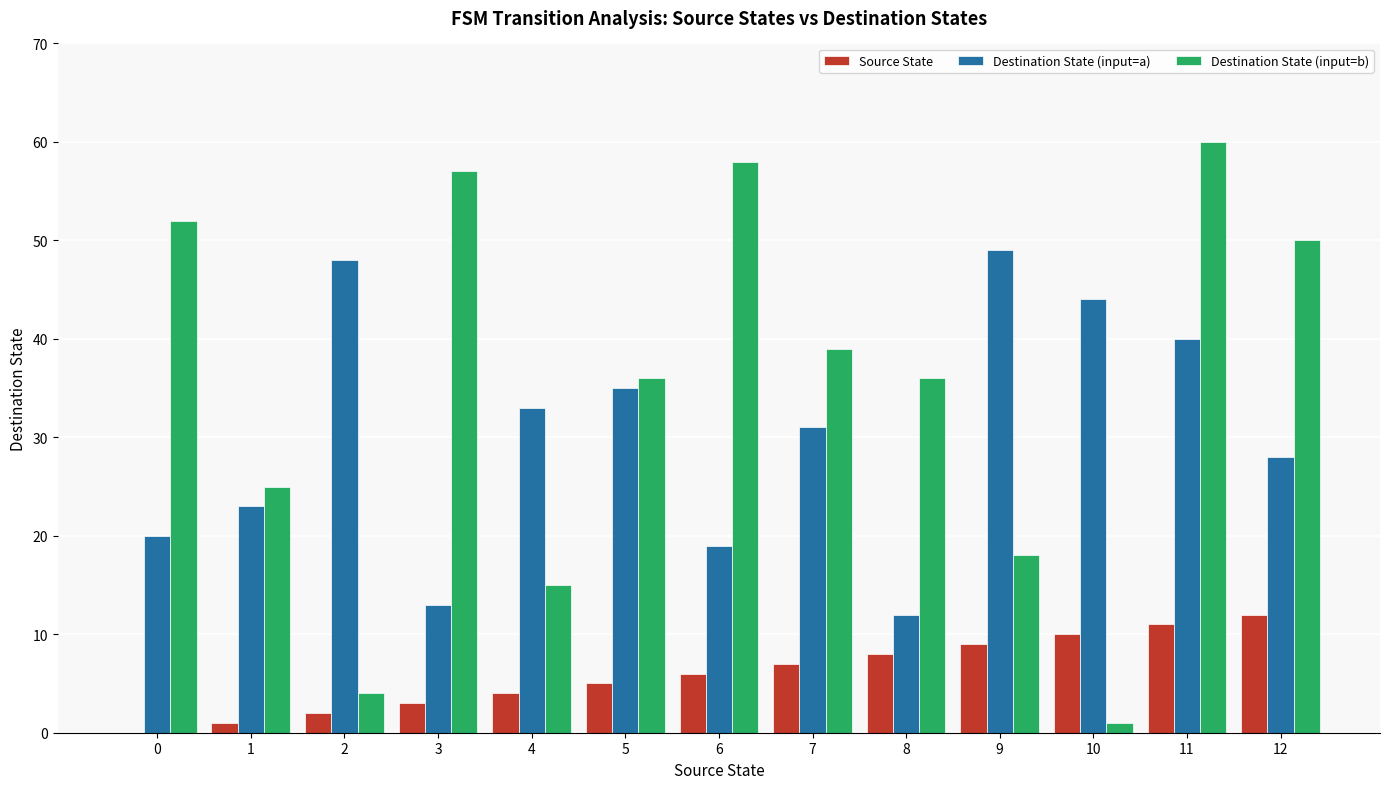

True or false: Destination State (input=b) has a value of 35 at 3.

False